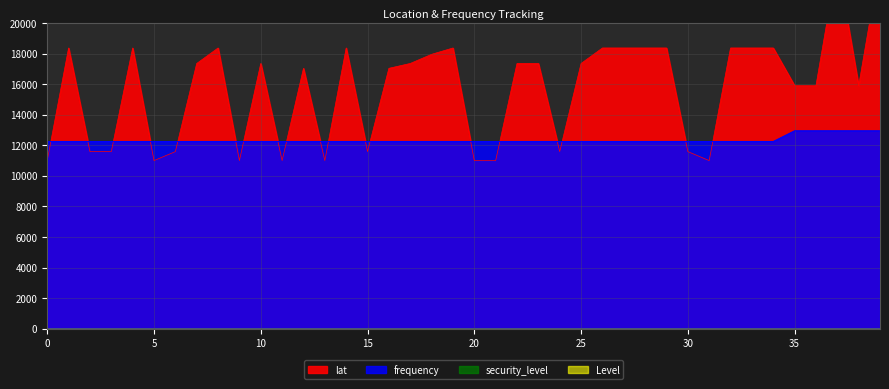

Which label corresponds to the largest value in the chart?

37